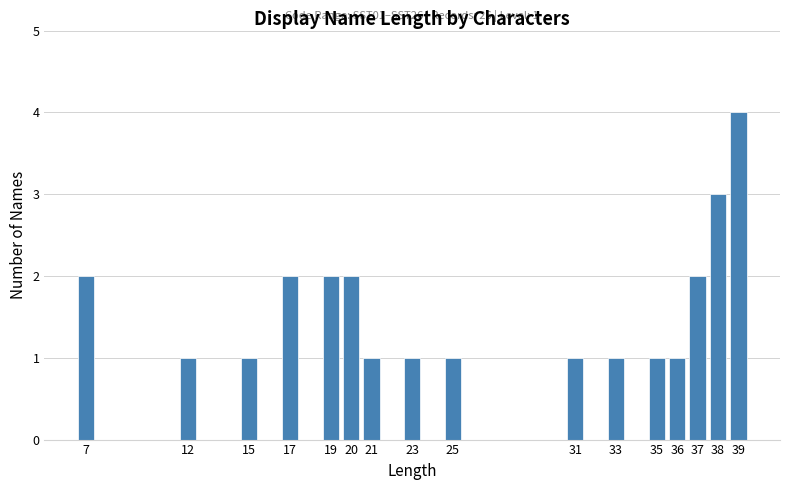

Reading left to right, extract all data points from this chart.

7=2	12=1	15=1	17=2	19=2	20=2	21=1	23=1	25=1	31=1	33=1	35=1	36=1	37=2	38=3	39=4